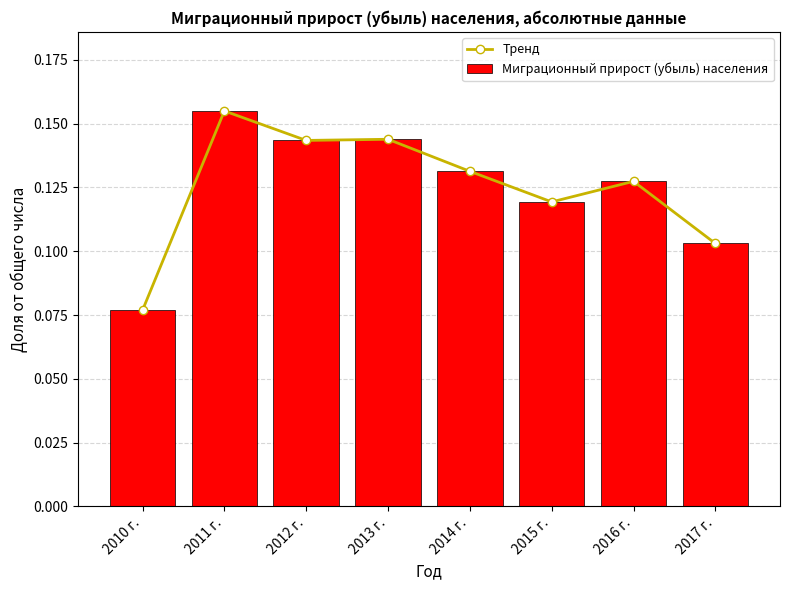

Where is Тренд nearest to the value 0?

2010 г.